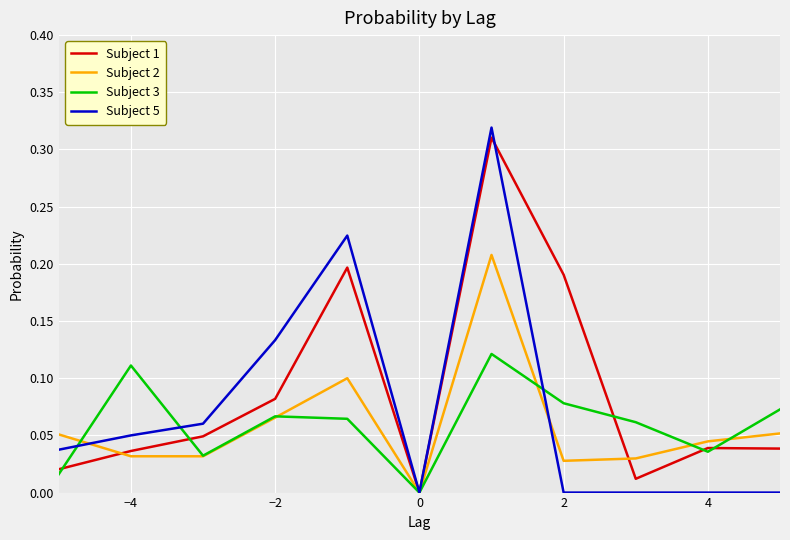

What are all the series names shown in the legend?

Subject 1, Subject 2, Subject 3, Subject 5